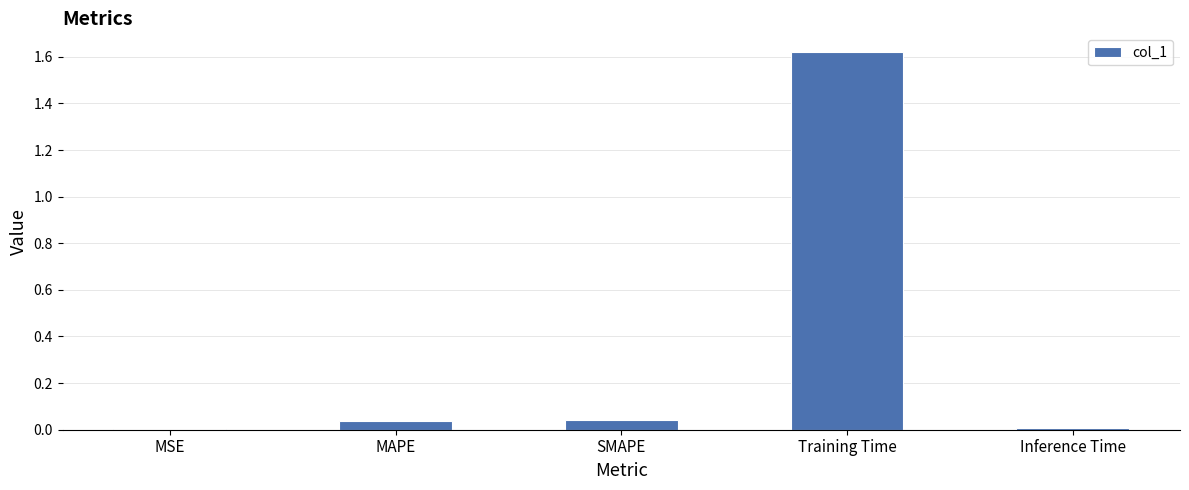

Which label corresponds to the largest value in the chart?

Training Time